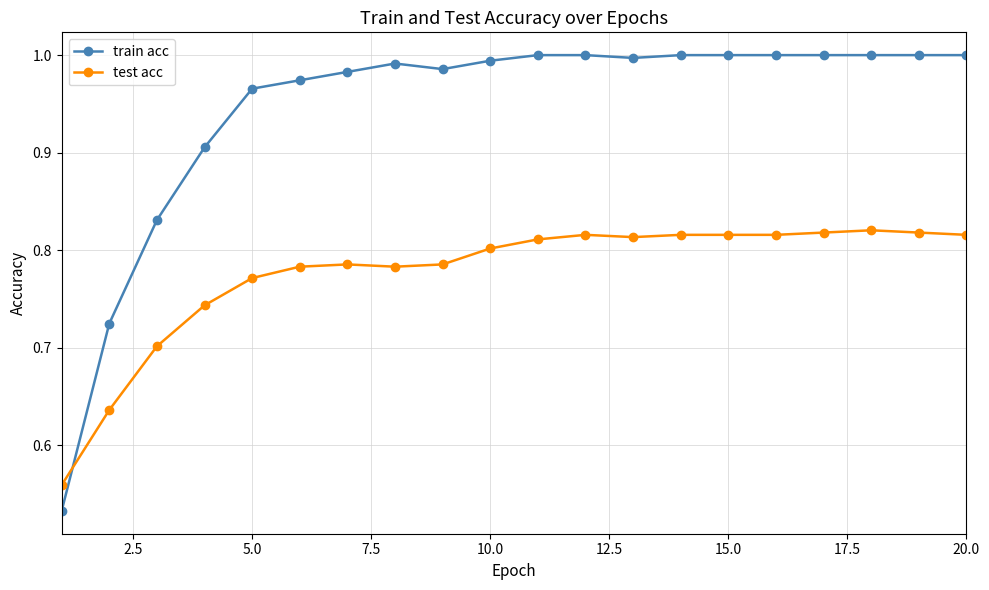

Rank the series by their maximum value, from highest to lowest.

train acc, test acc